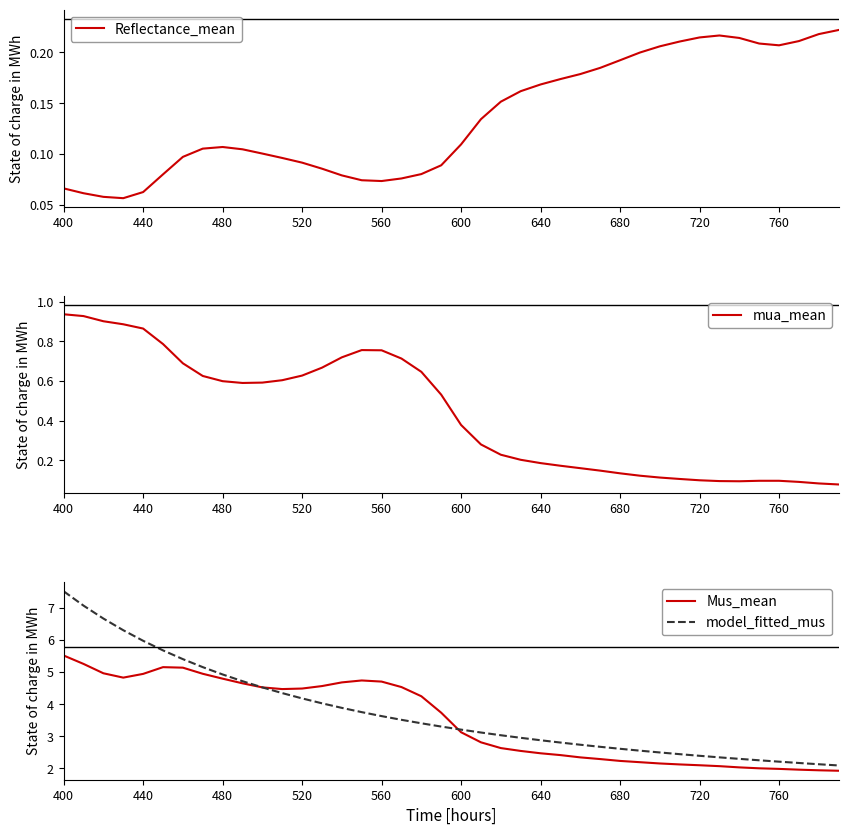

How many lines are shown in the chart?

4